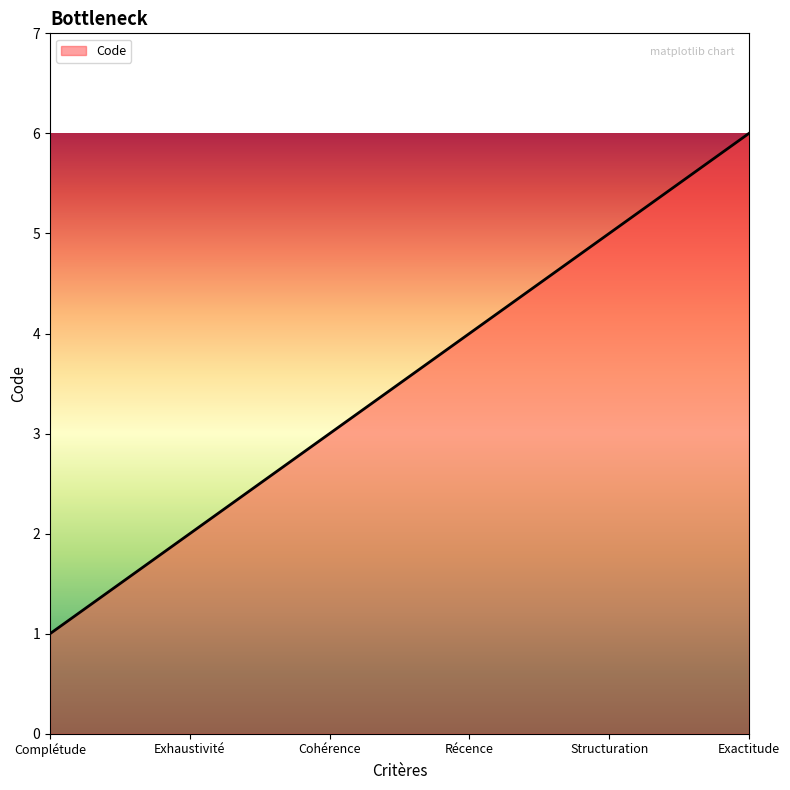

Reading left to right, extract all data points from this chart.

Complétude=1	Exhaustivité=2	Cohérence=3	Récence=4	Structuration=5	Exactitude=6